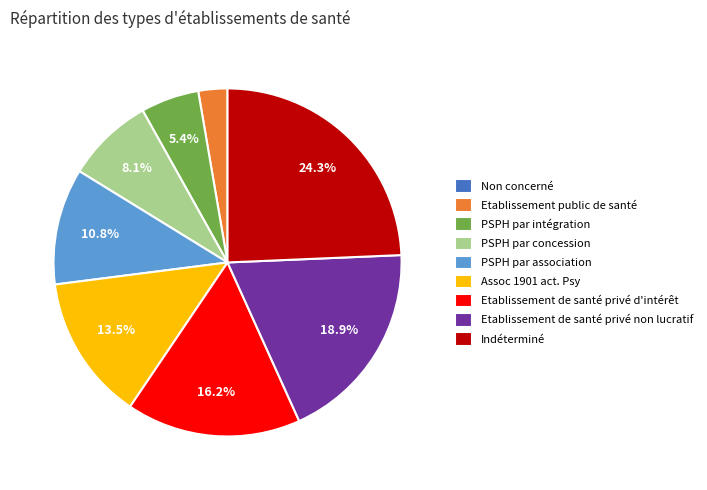

What is the ratio of the value at PSPH par concession to the value at Etablissement public de santé?

3.0